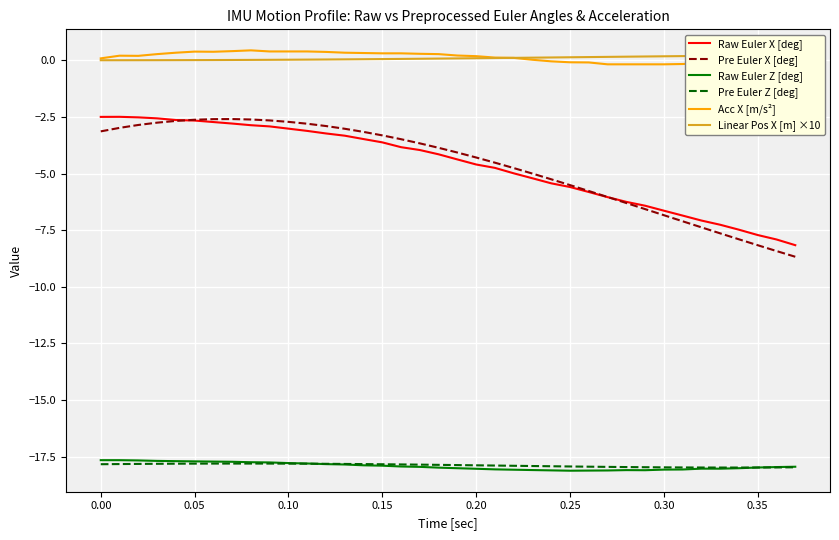

What is the average value of the Acc X [m/s²] series?

0.1